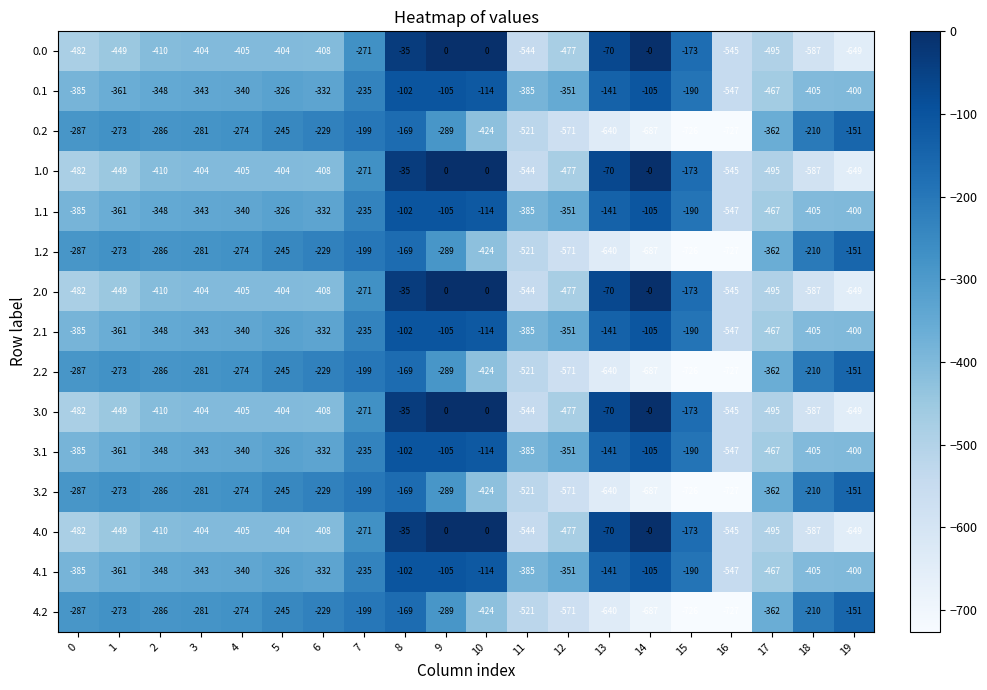

What is the difference between the 1.0 values at 17 and 11?

49